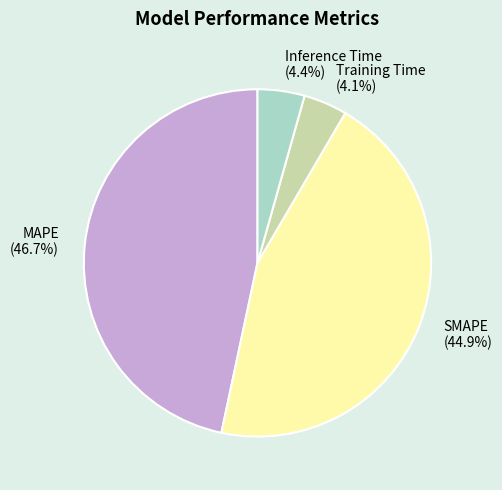

What is the largest slice in the pie chart?

MAPE